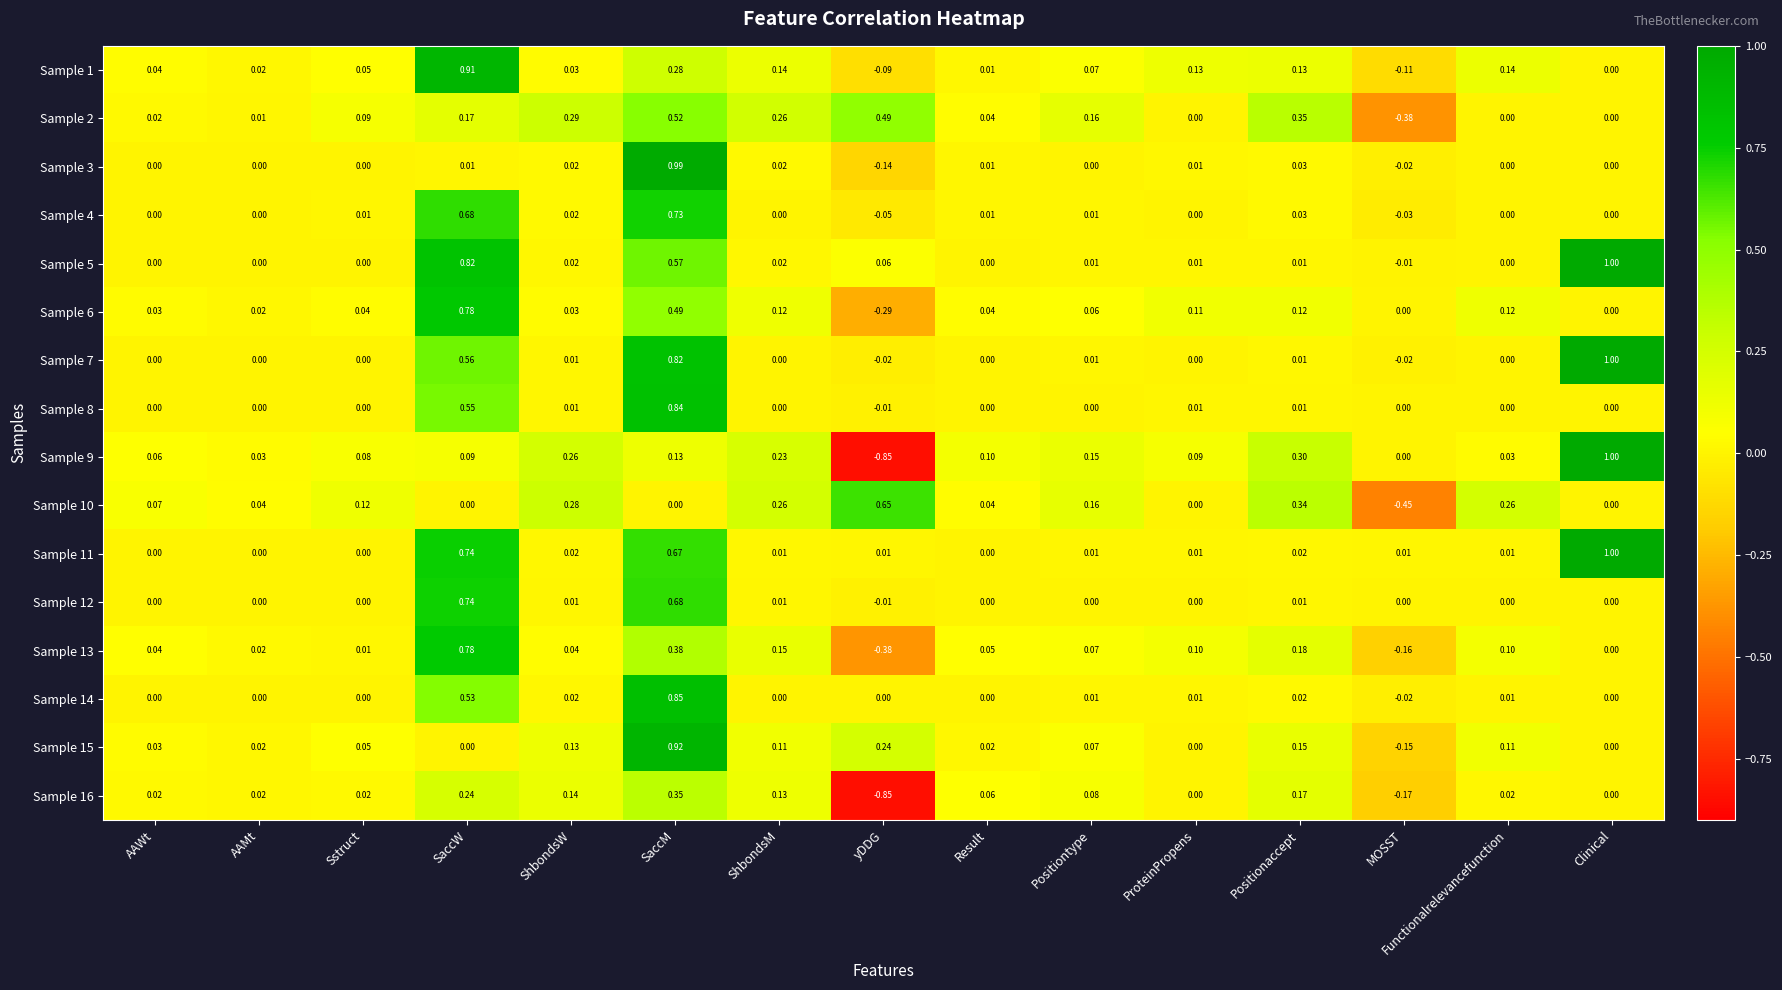

At which category does the chart reach its peak across all series?

Clinical